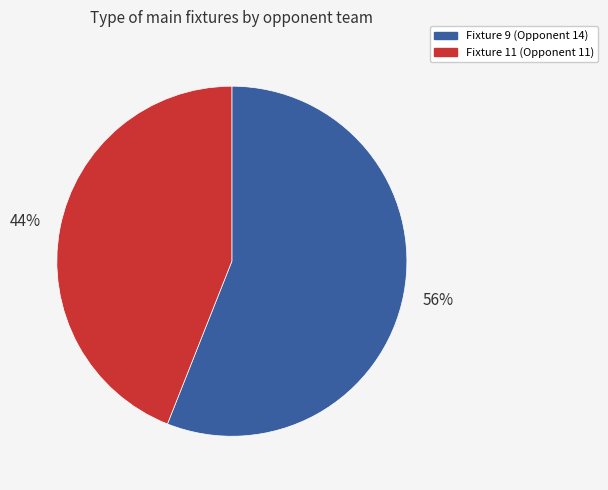

Combined, do Fixture 11 (Opponent 11) and Fixture 9 (Opponent 14) account for over 50%?

Yes